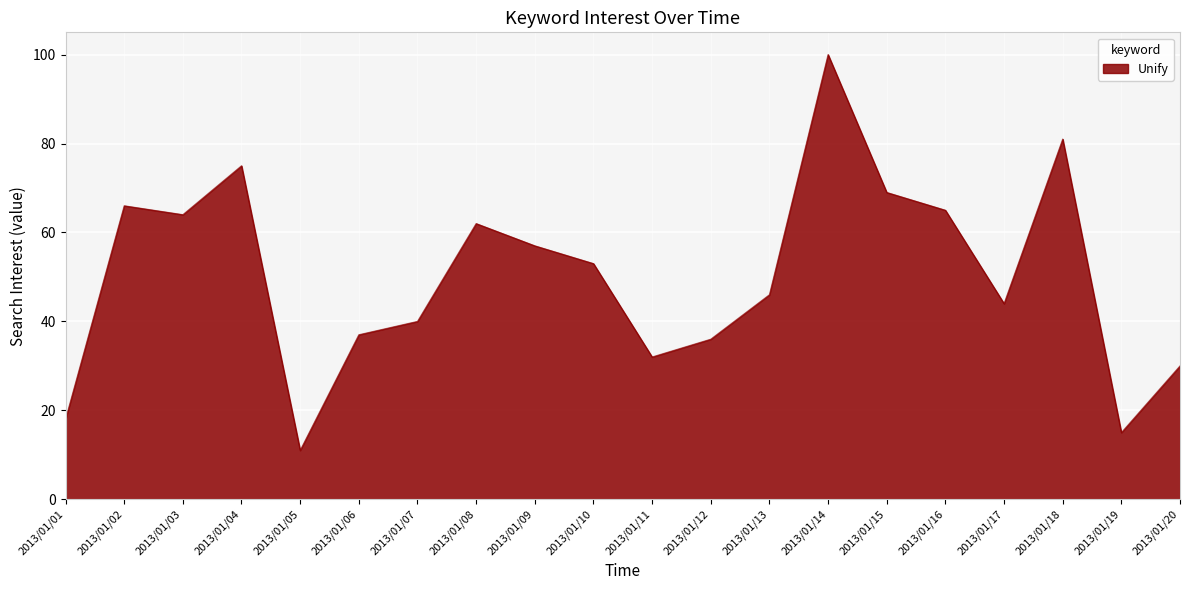

Reading left to right, extract all data points from this chart.

18	66	64	75	11	37	40	62	57	53	32	36	46	100	69	65	44	81	15	30